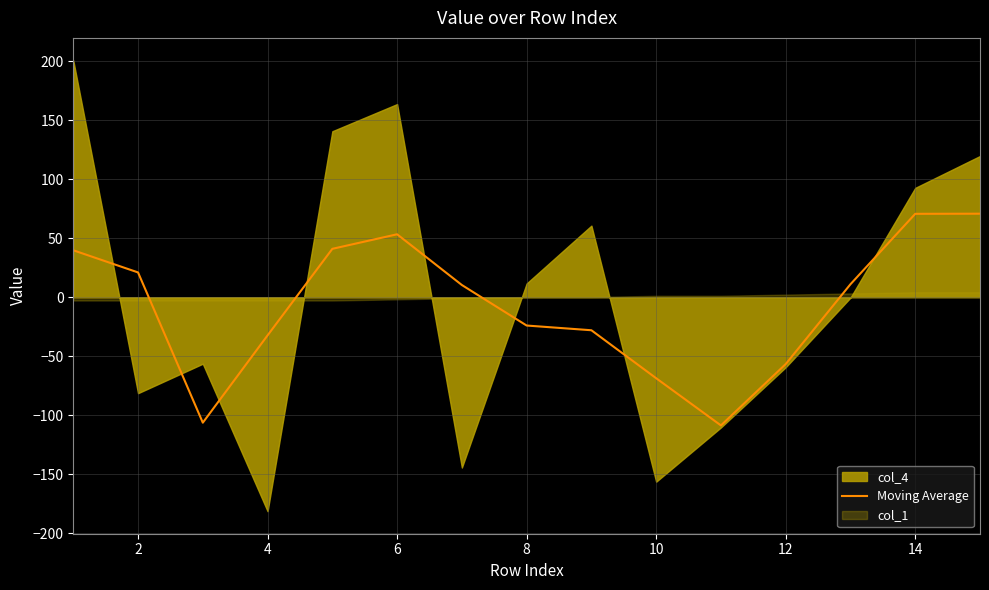

What is the highest value of the Moving Average series?

70.8